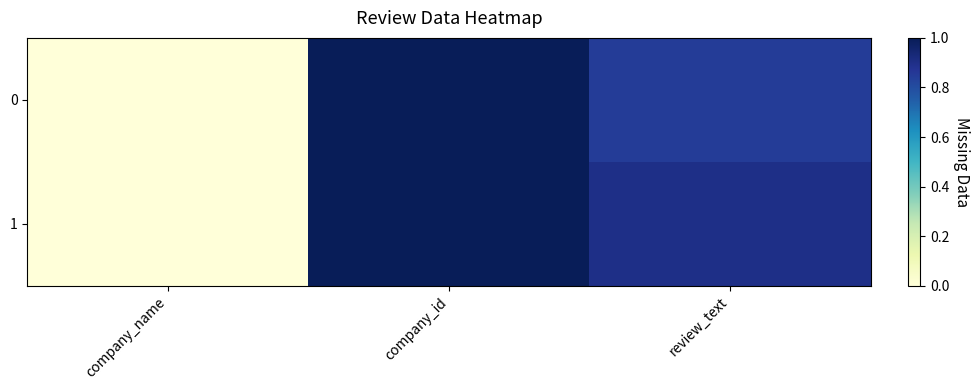

At which category is the sum across all series the highest?

company_id